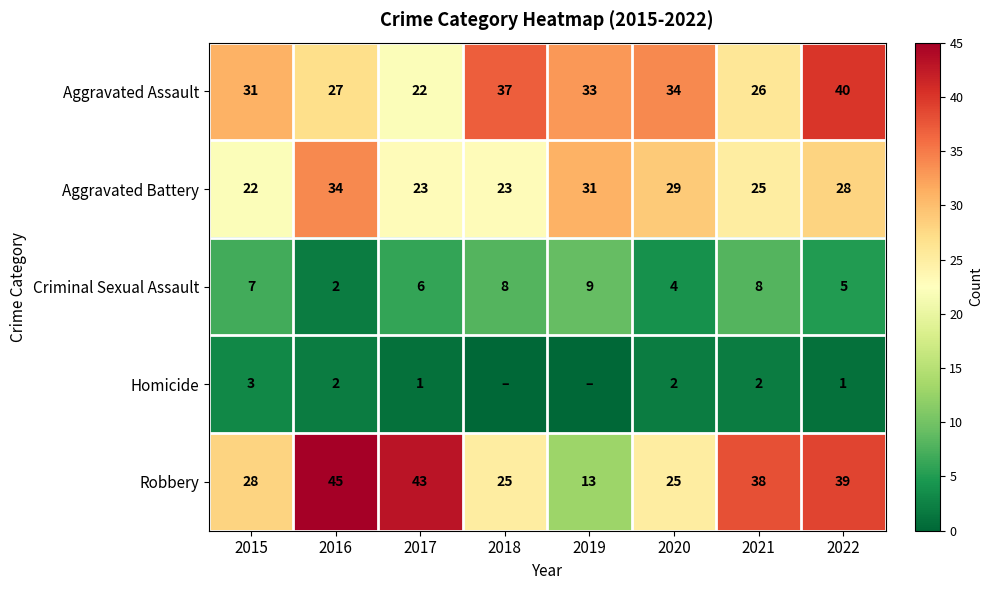

True or false: Criminal Sexual Assault has a value of 8 at 2021.

True